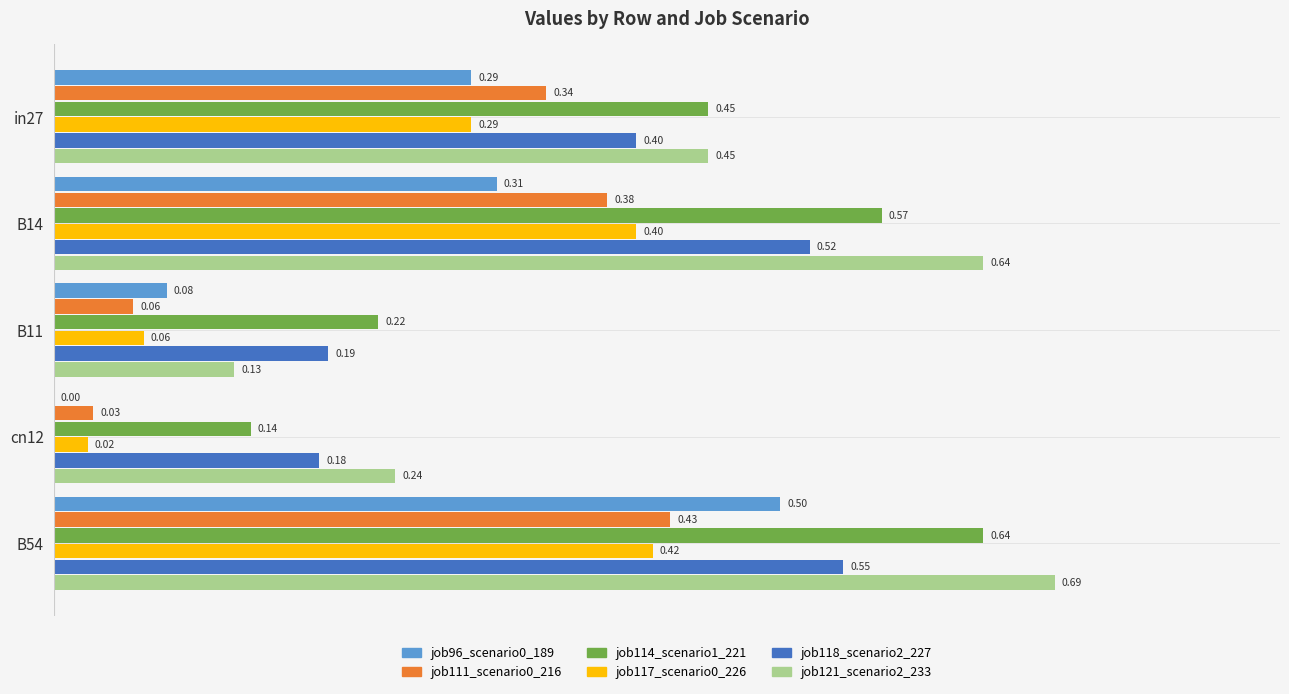

Is the value of job118_scenario2_227 at B54 greater than the value of job114_scenario1_221 at B11?

Yes